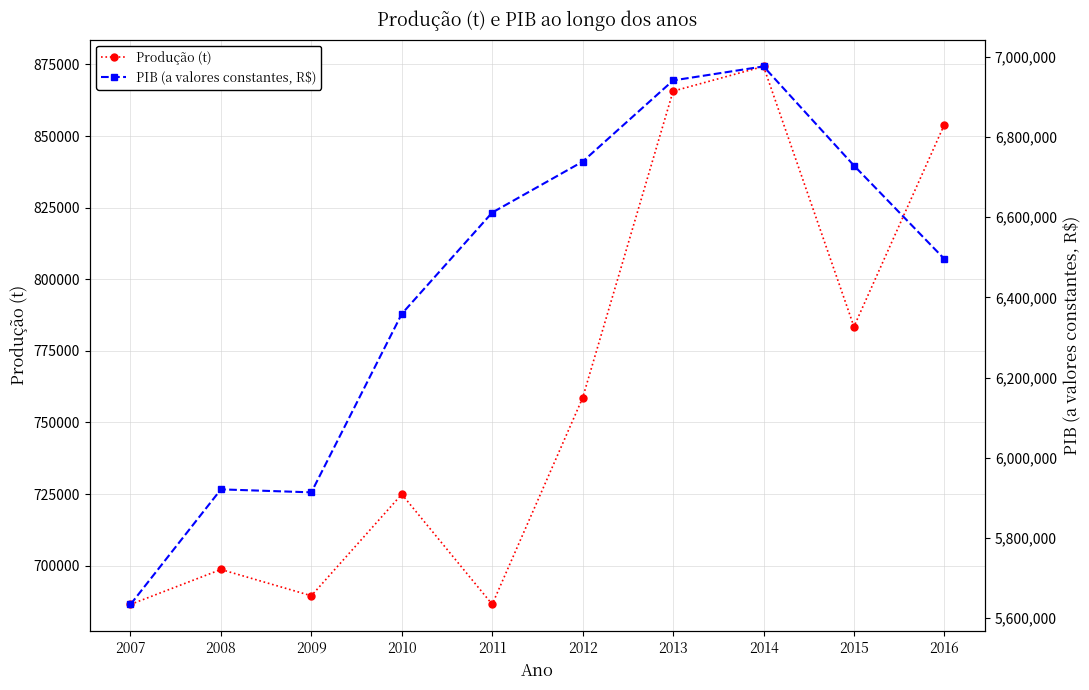

Reading right to left, extract all data points from this chart.

Produção (t): 854017.6	783455.3	874308.0	865671.0	758588.0	686491.2	724926.8	689488.0	698661.0	686463.0
PIB (a valores constantes, R$): 6495927.0	6728930.8	6976293.6	6941312.5	6738822.8	6611798.5	6359062.5	5913854.2	5921303.9	5634282.5